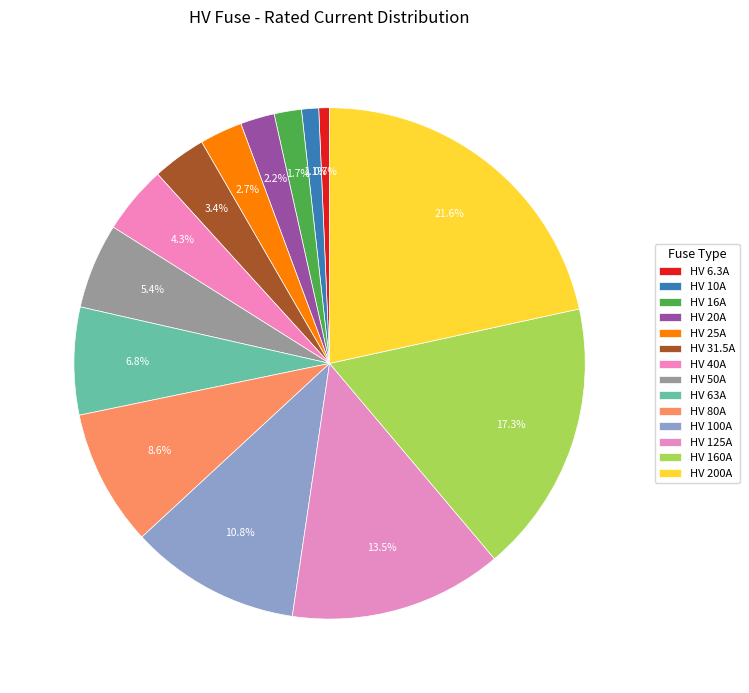

Which slice is the largest?

HV 200A